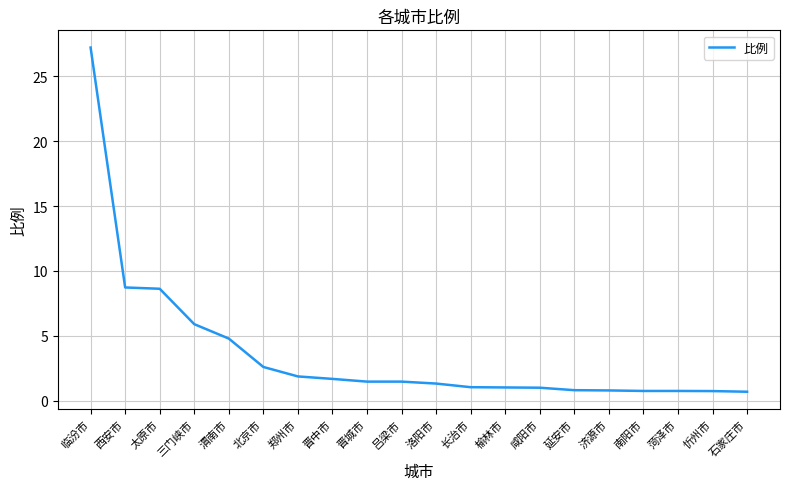

What is the greatest value displayed?

27.2